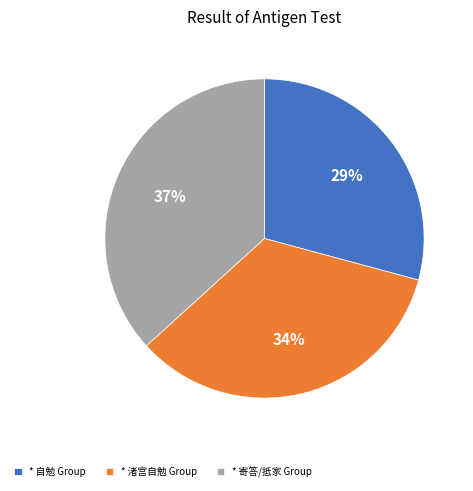

To the nearest percent, what is the difference between the largest and smallest slice percentages?

8%